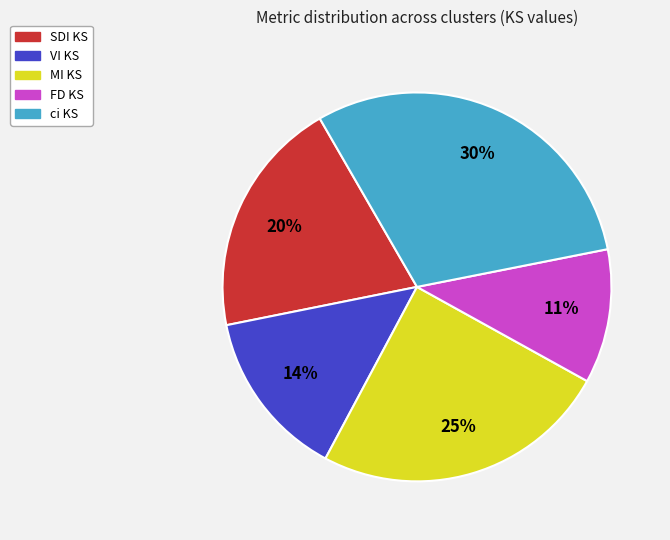

Which has a higher value, FD KS or SDI KS?

SDI KS